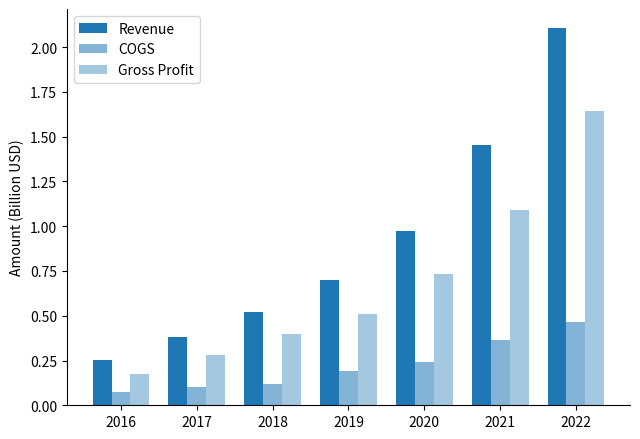

Count the number of data series in this chart.

3